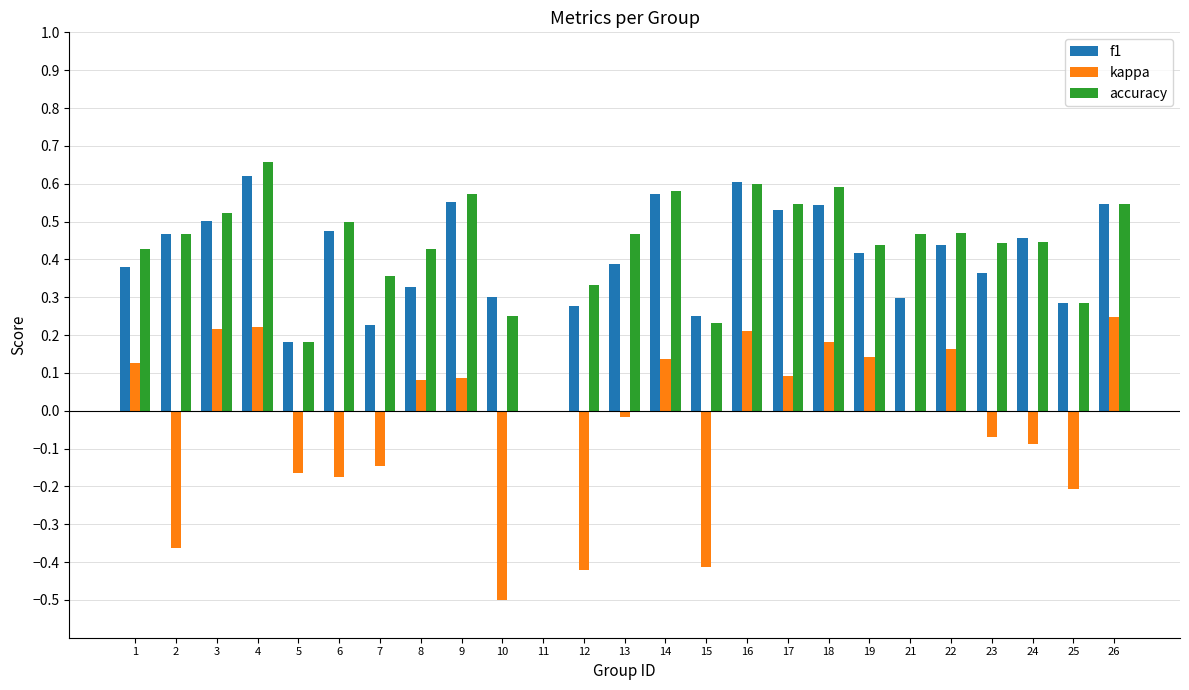

What is the sum of the f1 values at 17 and 24?

1.0